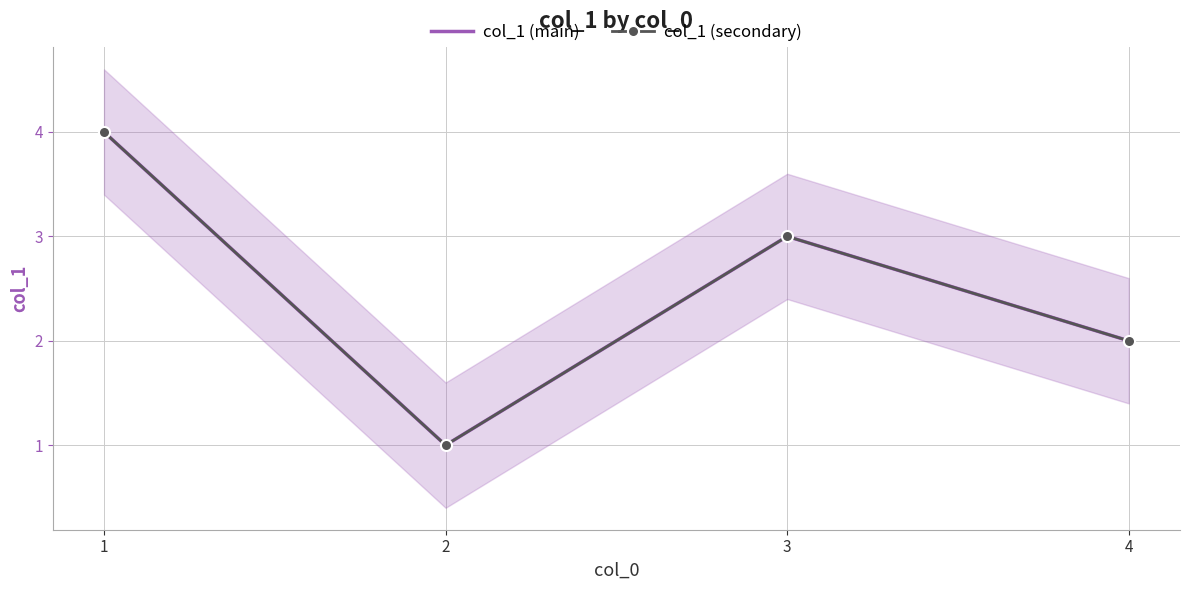

True or false: col_1 (main) has a value of 1 at 2.

True